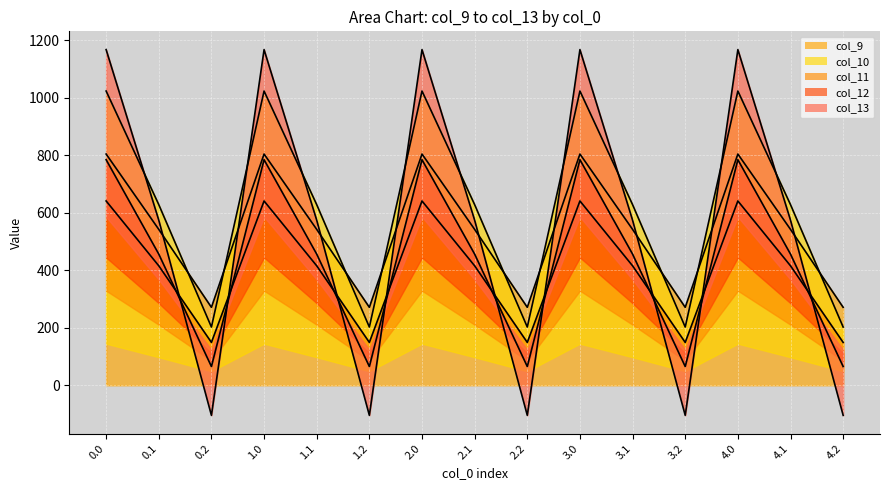

What is the label of the 6th point from the right?

3.0